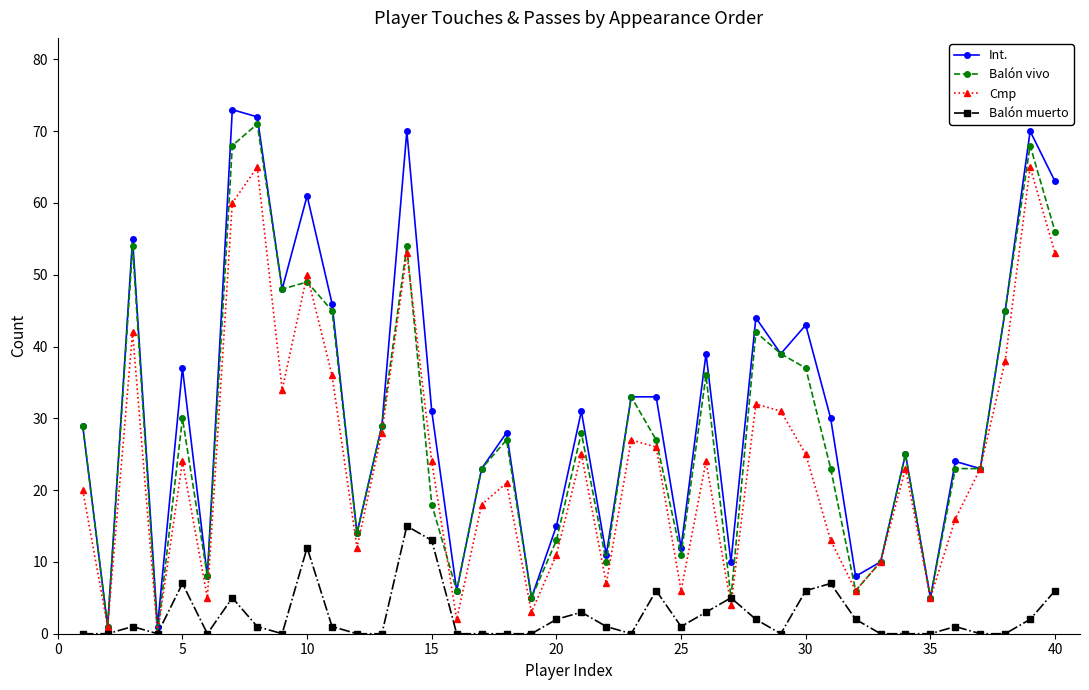

How many positive values does the Balón vivo series have?

39